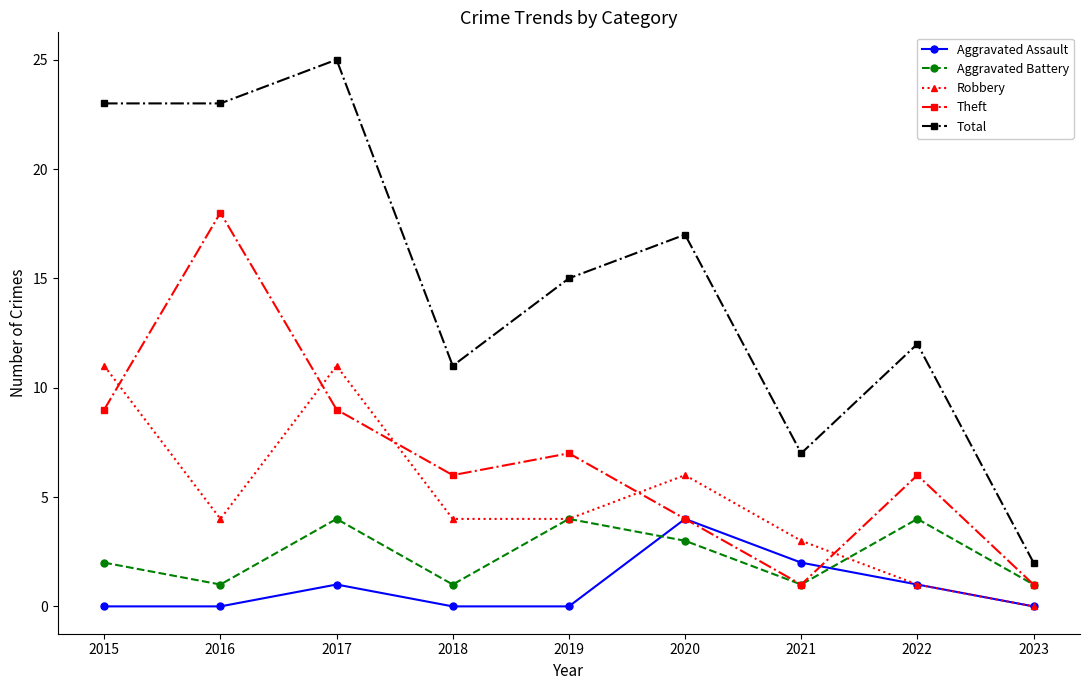

Which series ends up on top after the final intersection of Theft and Robbery?

Theft